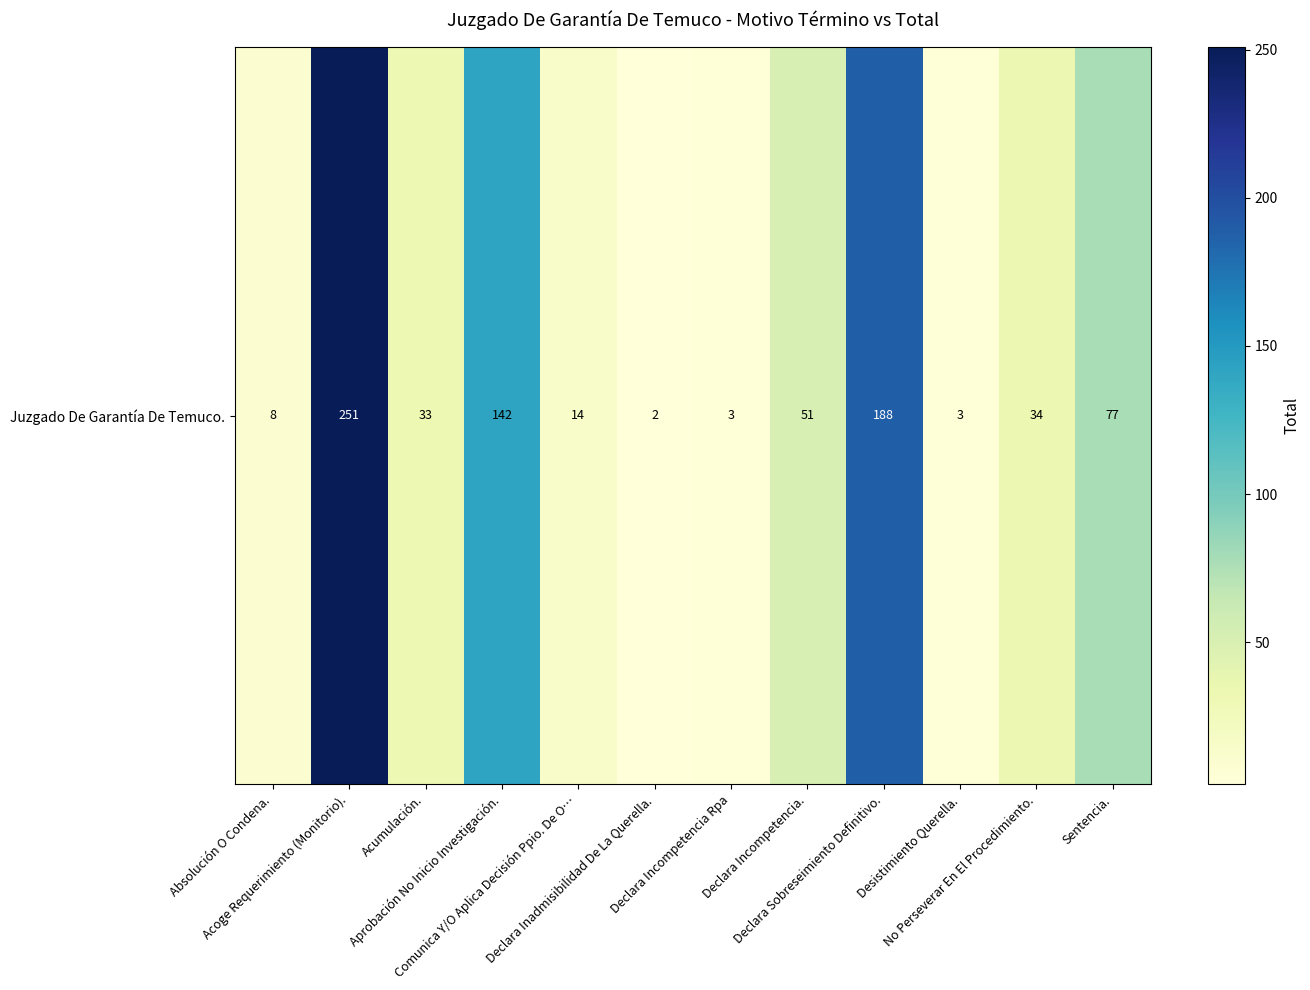

Reading right to left, list all the values displayed in this chart.

Sentencia.=77	No Perseverar En El Procedimiento.=34	Desistimiento Querella.=3	Declara Sobreseimiento Definitivo.=188	Declara Incompetencia.=51	Declara Incompetencia Rpa=3	Declara Inadmisibilidad De La Querella.=2	Comunica Y/O Aplica Decisión Ppio. De O…=14	Aprobación No Inicio Investigación.=142	Acumulación.=33	Acoge Requerimiento (Monitorio).=251	Absolución O Condena.=8